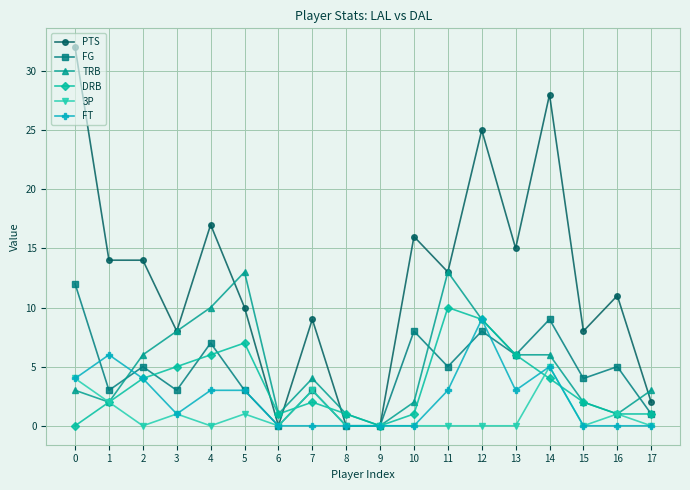

What is the difference between the maximum and minimum values in the DRB series?

10